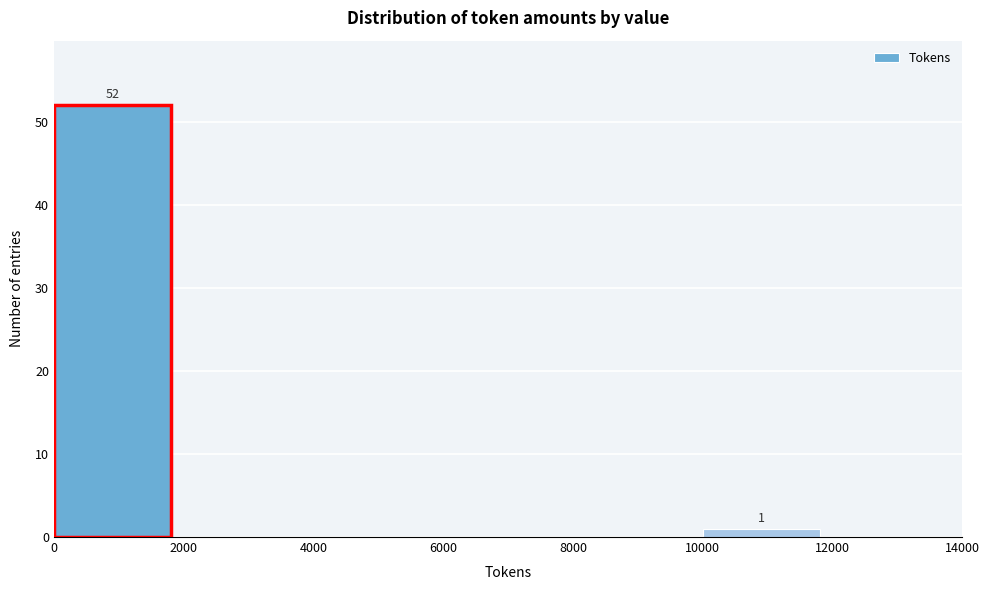

Which range on the x-axis has the tallest bar?

0 to 2000